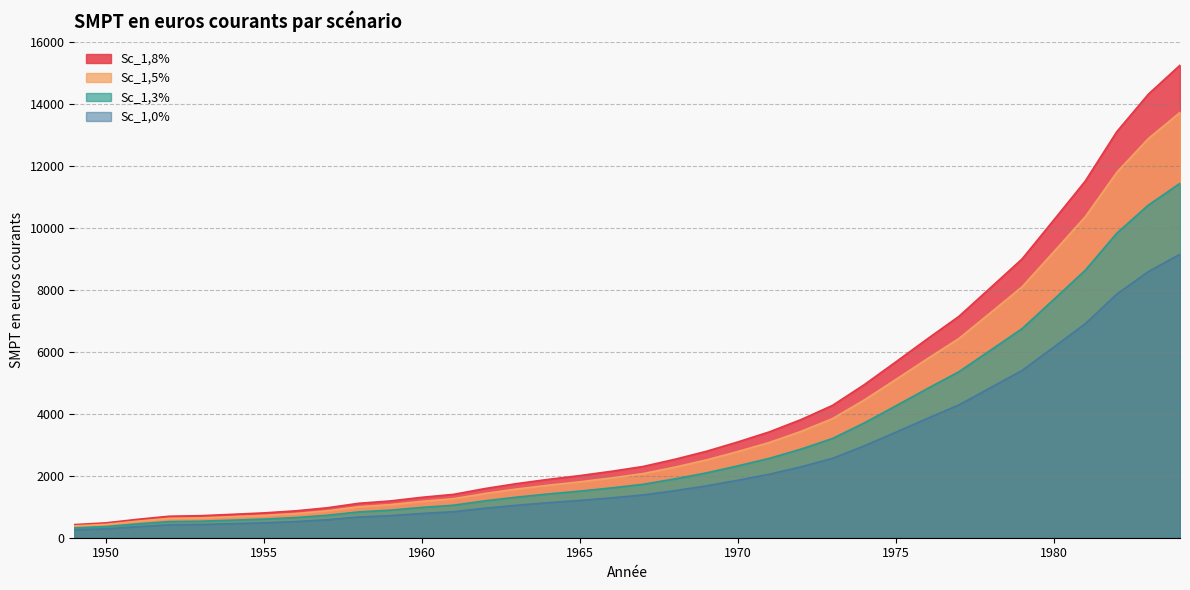

True or false: Sc_1,5% and Sc_1,3% intersect in this chart.

False